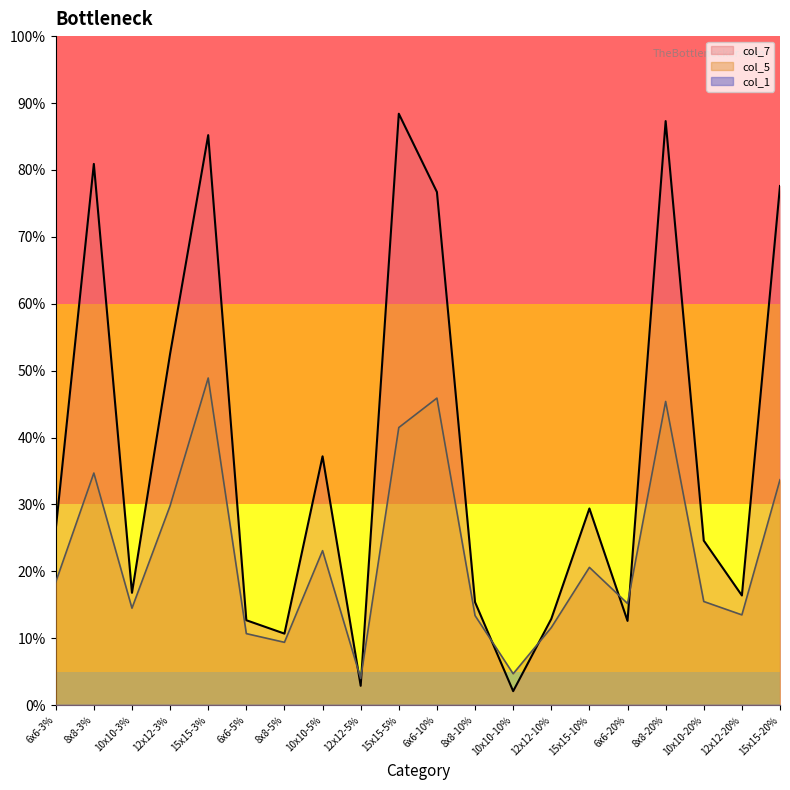

Count the number of categories in the chart.

20